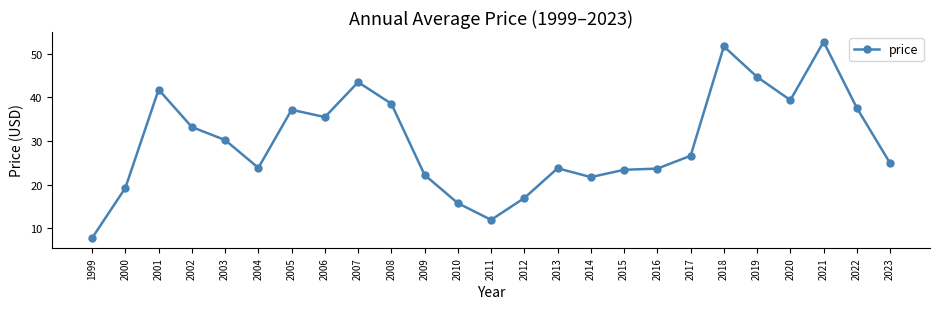

What is the greatest value displayed?

52.7